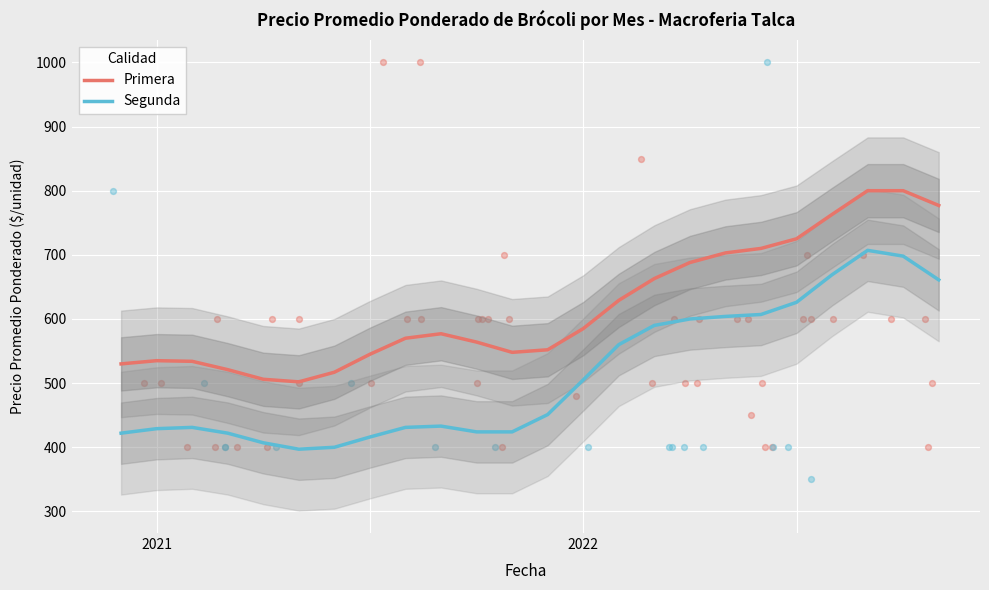

Which series has the largest total across all categories?

Primera